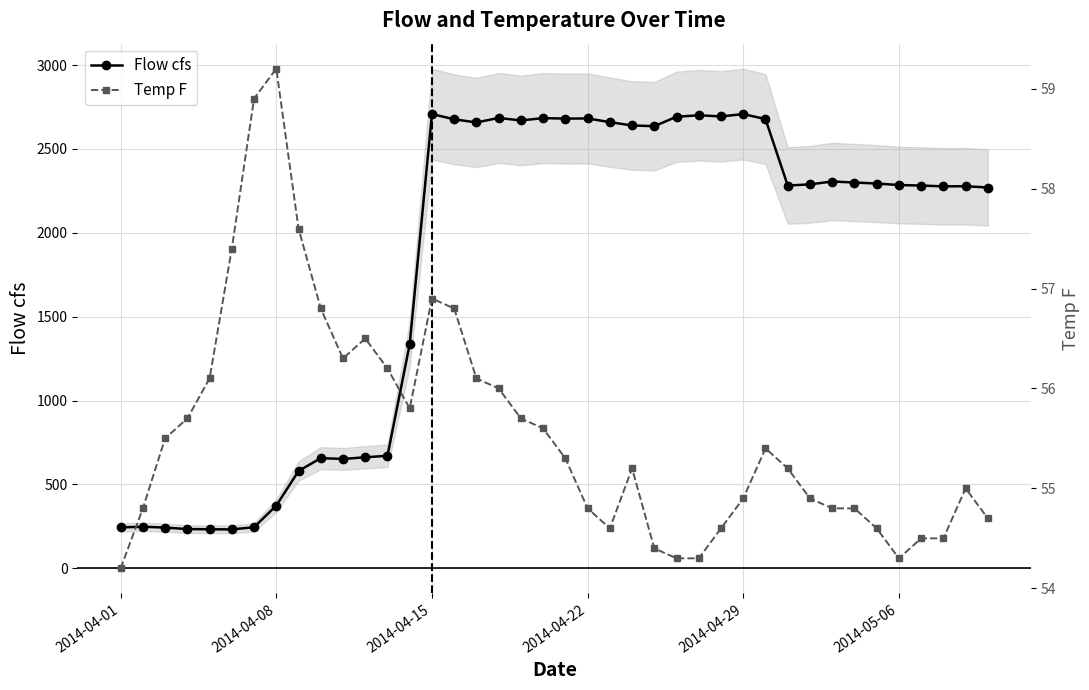

Reading right to left, extract all data points from this chart.

Flow cfs: 2270.0	2278.0	2277.0	2282.0	2285.0	2294.0	2300.0	2306.0	2289.0	2282.0	2678.0	2708.0	2694.0	2701.0	2692.0	2636.0	2640.0	2660.0	2682.0	2681.0	2684.0	2670.0	2685.0	2658.0	2677.0	2708.0	1337.0	671.0	662.0	652.0	657.0	580.0	374.0	245.0	232.0	233.0	234.0	243.0	248.0	244.0
Temp F: 54.7	55.0	54.5	54.5	54.3	54.6	54.8	54.8	54.9	55.2	55.4	54.9	54.6	54.3	54.3	54.4	55.2	54.6	54.8	55.3	55.6	55.7	56.0	56.1	56.8	56.9	55.8	56.2	56.5	56.3	56.8	57.6	59.2	58.9	57.4	56.1	55.7	55.5	54.8	54.2